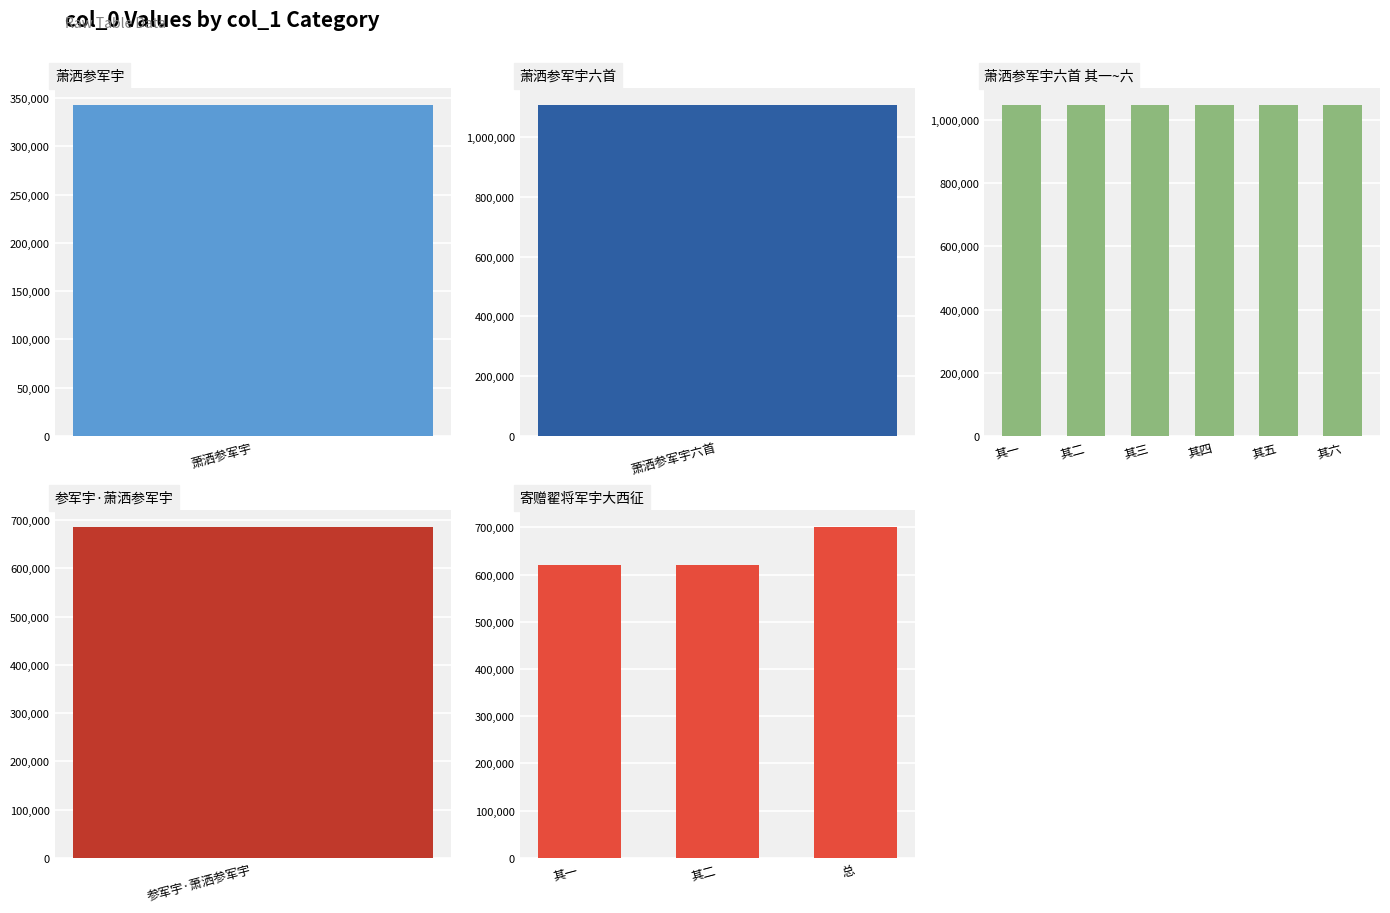

What is the value of the 7th bar from the left?

619210